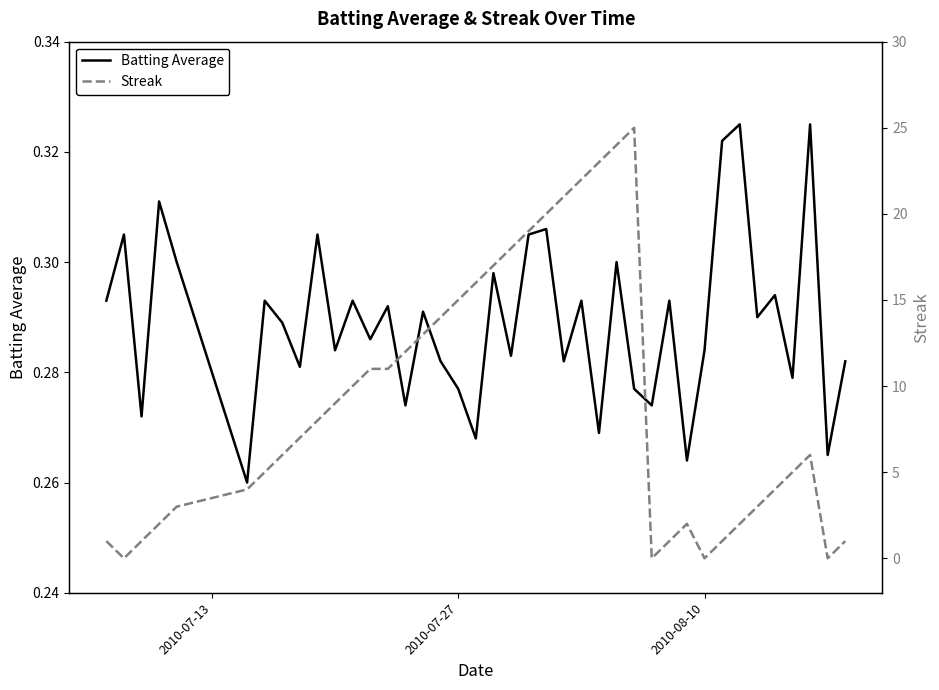

Which series has the largest total across all categories?

Streak